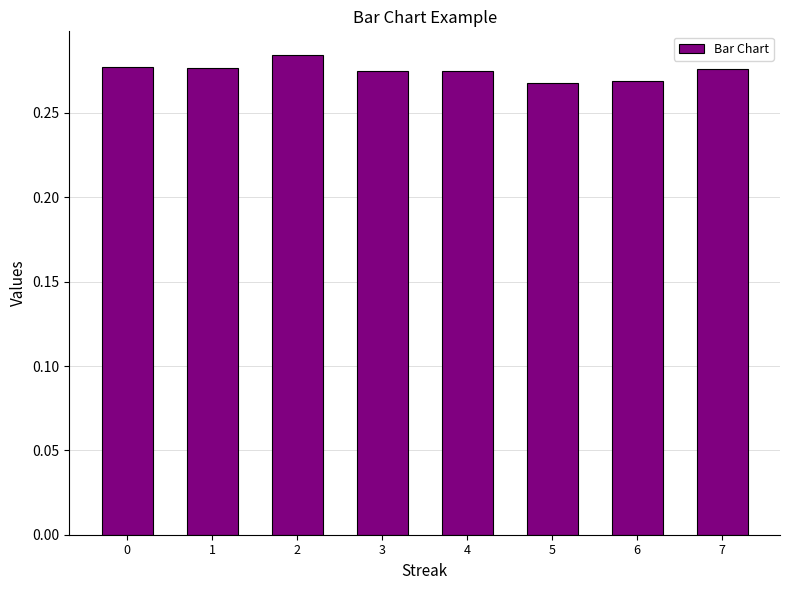

Count the values in the range 0 to 1.

8